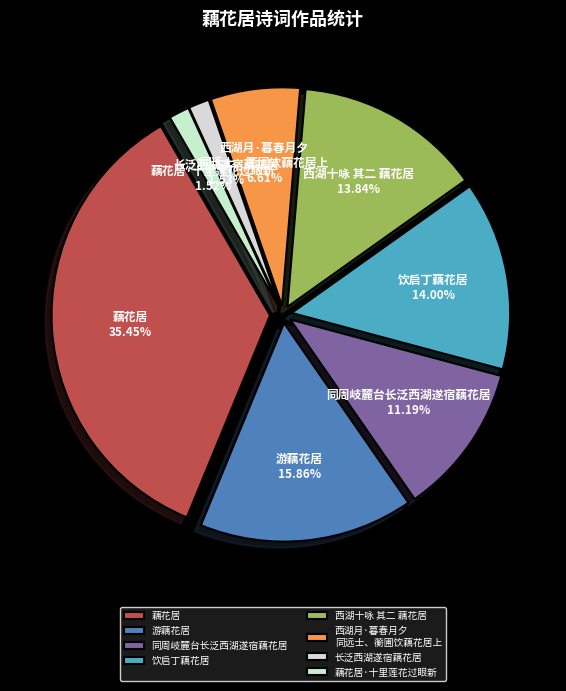

What is the change in value from 游藕花居 to 饮启丁藕花居?

-78992